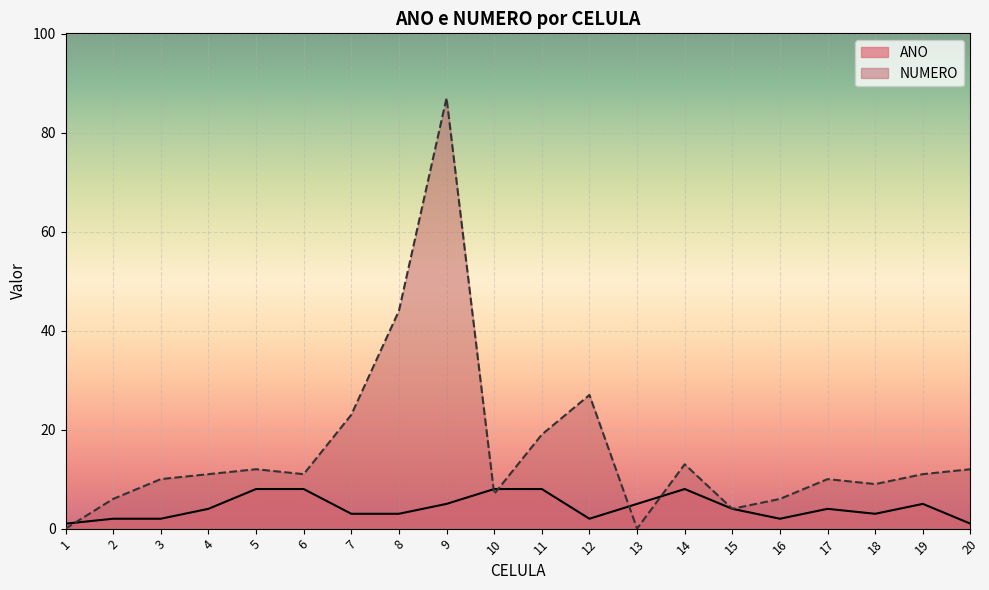

Rank the categories by ANO value from lowest to highest.

1, 20, 2, 3, 12, 16, 7, 8, 18, 4, 15, 17, 9, 13, 19, 5, 6, 10, 11, 14